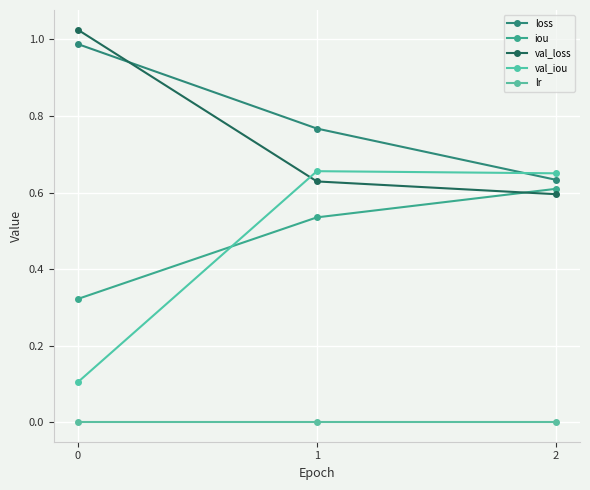

How many series are shown in this chart?

5